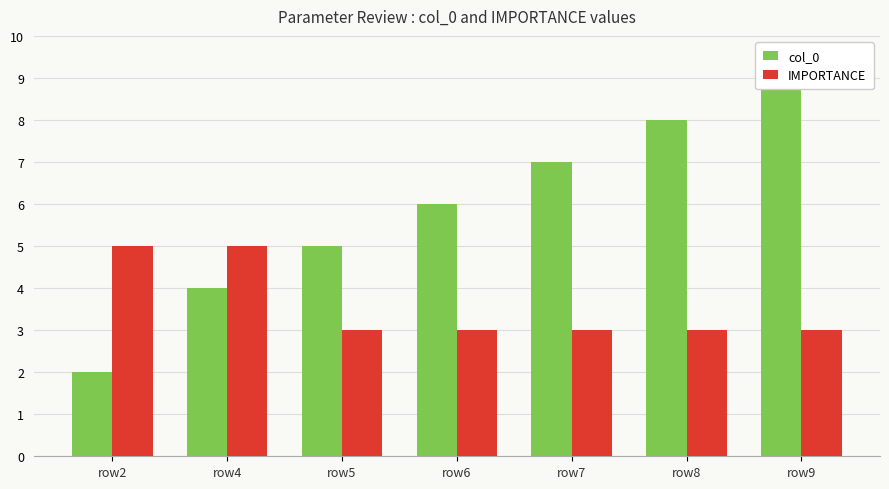

Read the col_0 value at row5.

5